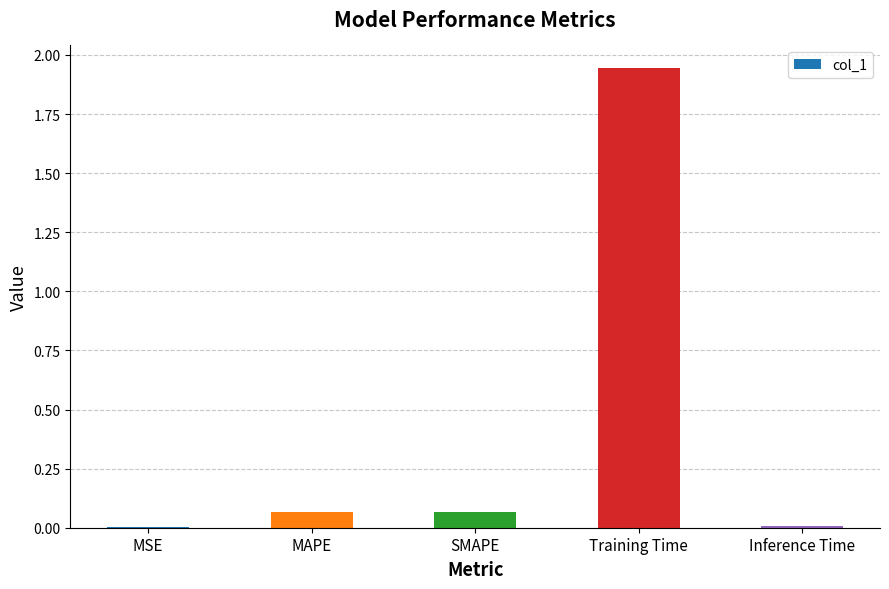

What is the average value?

0.4